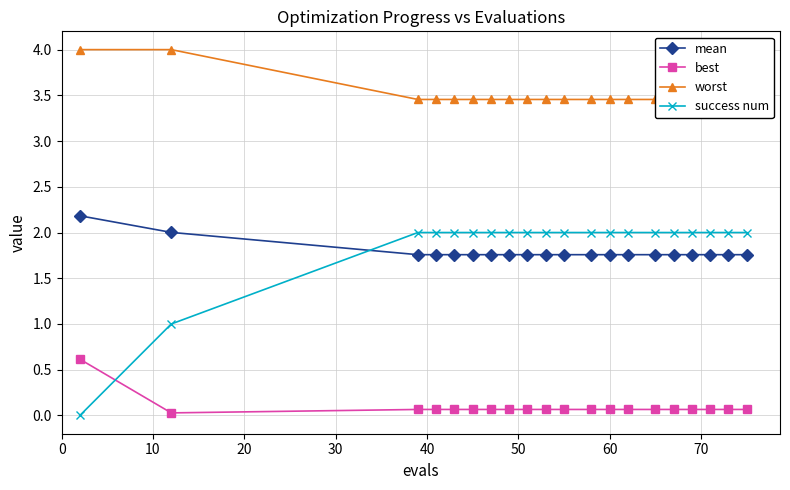

What is the sum of all worst values?

70.2